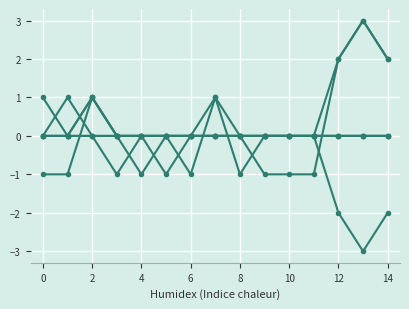

How many lines are shown in the chart?

6